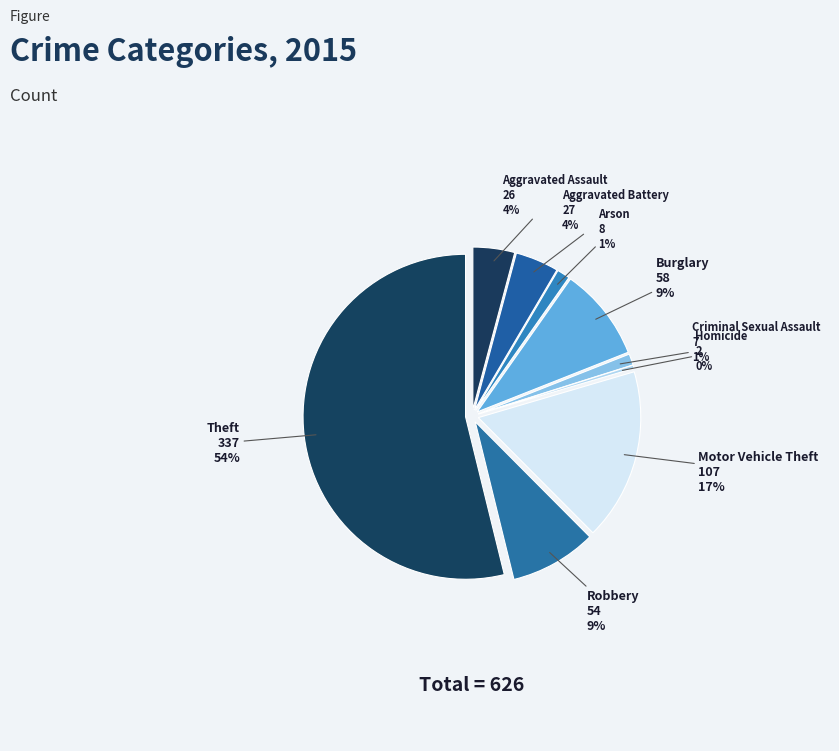

Is it true that Robbery is 9% of the pie?

True